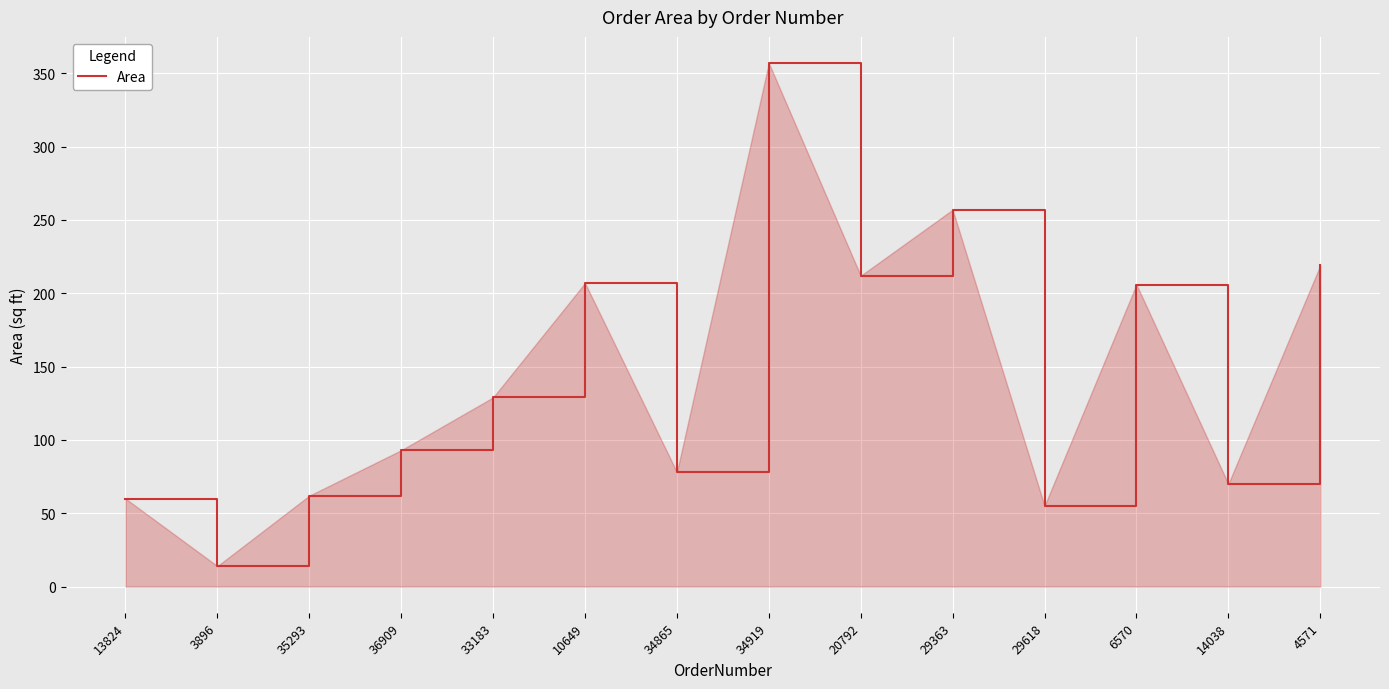

What is the difference between the maximum and minimum values?

343